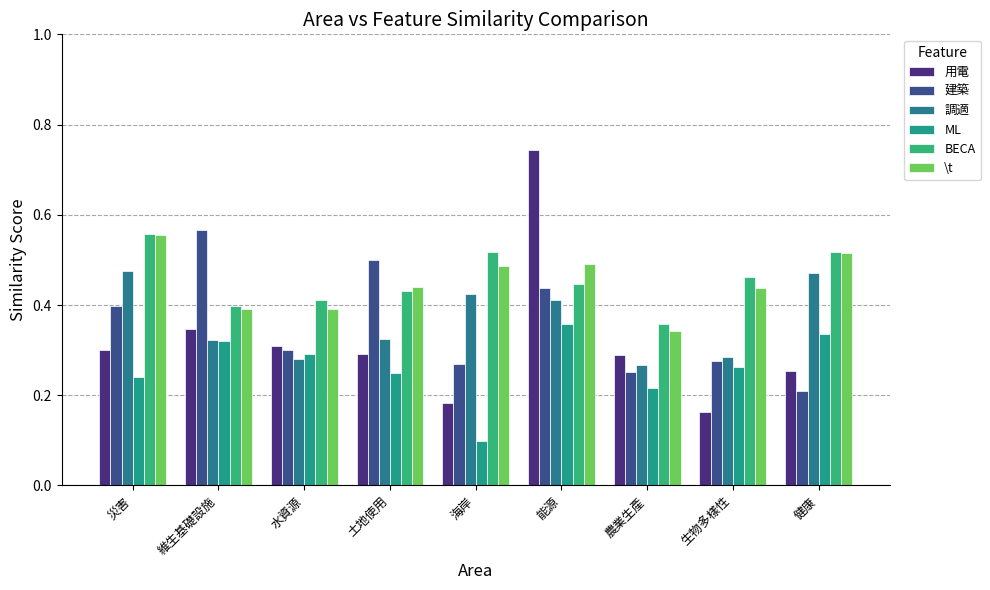

Reading left to right, list all the values displayed in this chart.

用電: 災害=0.3	維生基礎設施=0.3	水資源=0.3	土地使用=0.3	海岸=0.2	能源=0.7	農業生產=0.3	生物多樣性=0.2	健康=0.3
建築: 災害=0.4	維生基礎設施=0.6	水資源=0.3	土地使用=0.5	海岸=0.3	能源=0.4	農業生產=0.3	生物多樣性=0.3	健康=0.2
調適: 災害=0.5	維生基礎設施=0.3	水資源=0.3	土地使用=0.3	海岸=0.4	能源=0.4	農業生產=0.3	生物多樣性=0.3	健康=0.5
ML: 災害=0.2	維生基礎設施=0.3	水資源=0.3	土地使用=0.2	海岸=0.1	能源=0.4	農業生產=0.2	生物多樣性=0.3	健康=0.3
BECA: 災害=0.6	維生基礎設施=0.4	水資源=0.4	土地使用=0.4	海岸=0.5	能源=0.4	農業生產=0.4	生物多樣性=0.5	健康=0.5
\t: 災害=0.6	維生基礎設施=0.4	水資源=0.4	土地使用=0.4	海岸=0.5	能源=0.5	農業生產=0.3	生物多樣性=0.4	健康=0.5